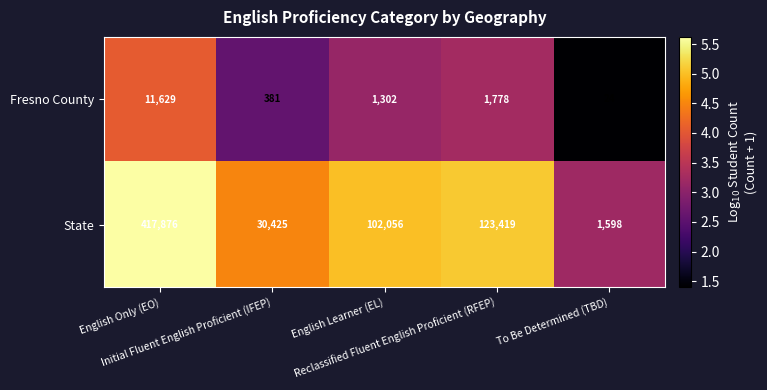

At how many categories does at least one series exceed 68534?

3